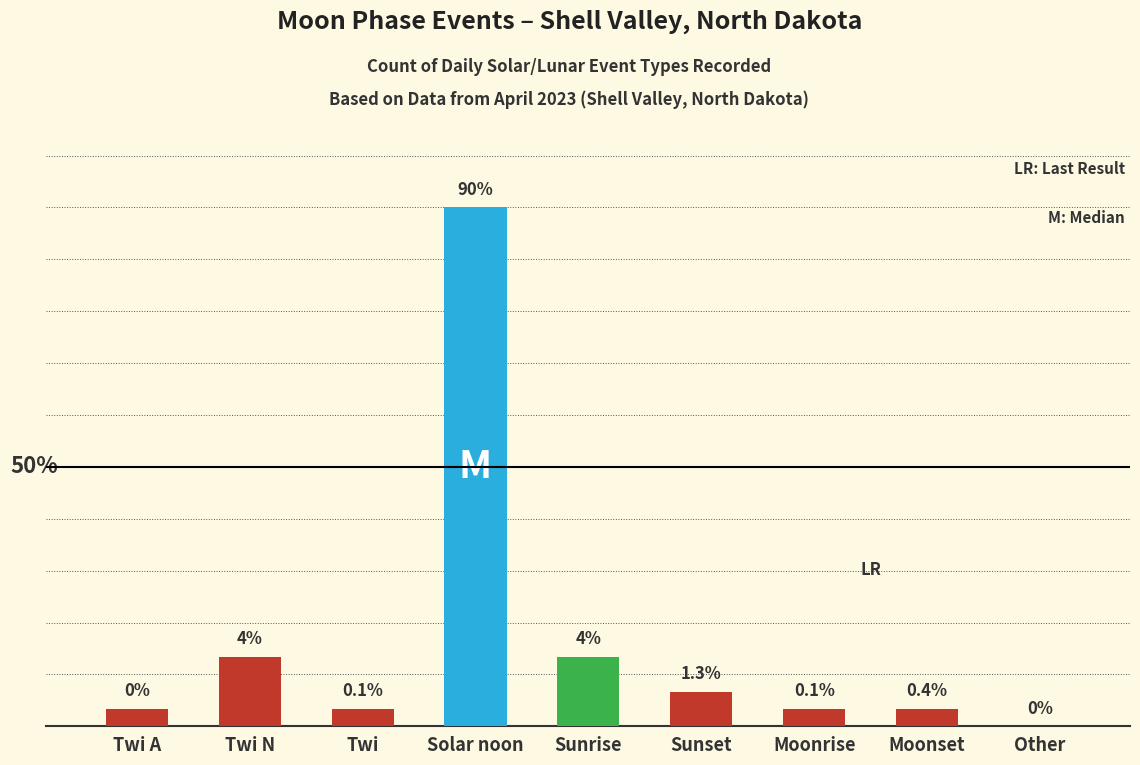

Where is the data nearest to the value 15?

Twi N